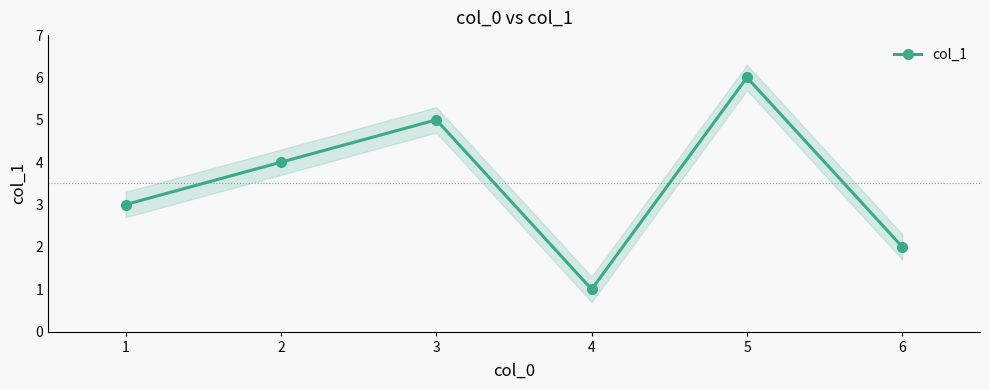

Approximately how many times larger is the value at 2 compared to 6?

2.0